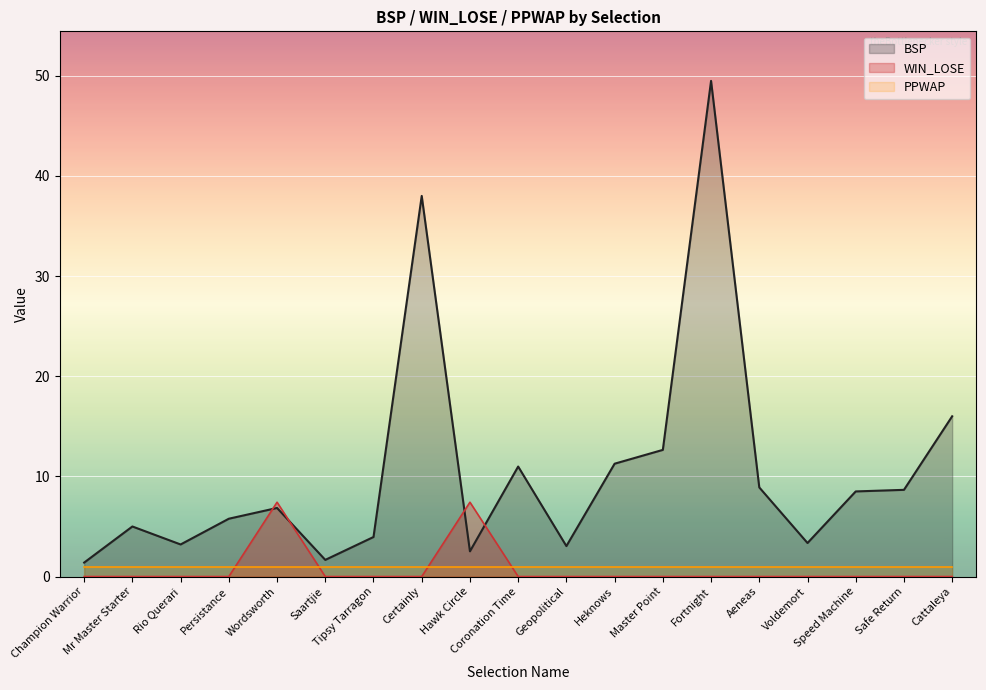

What is the label of the 16th point from the left?

Voldemort